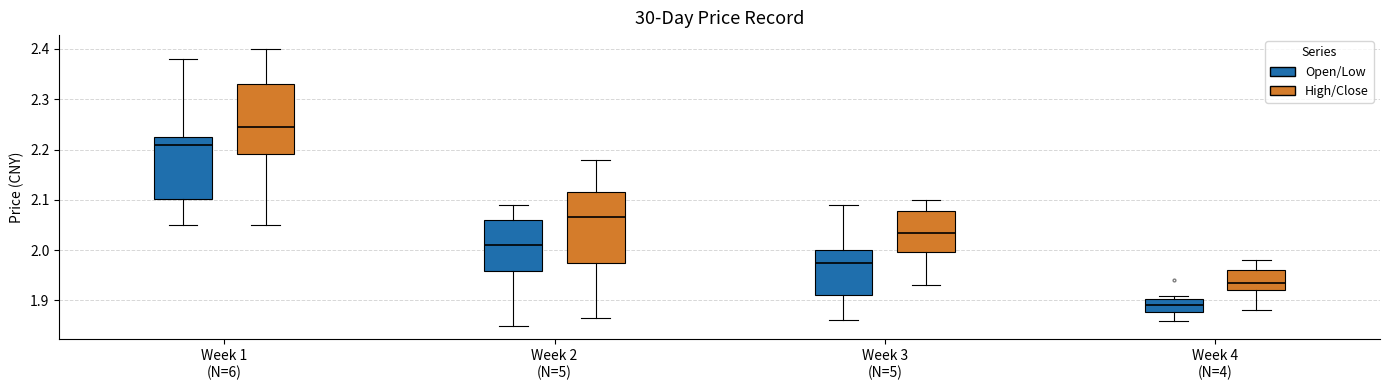

Which box's median line is the lowest?

Week 4 (N=4) (Open/Low)